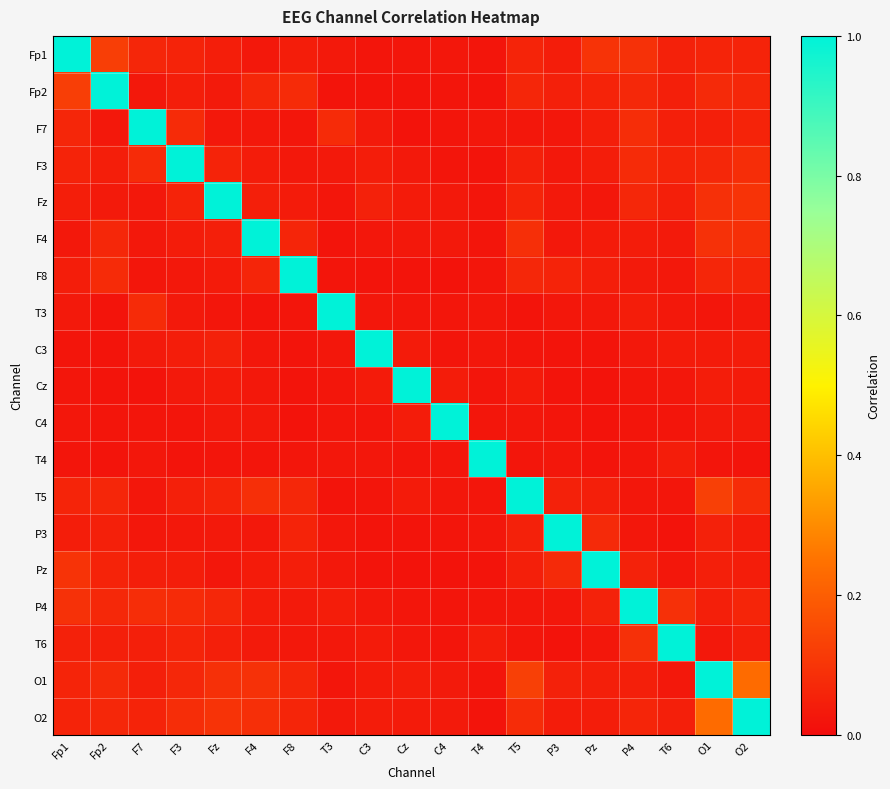

Which series has the largest total across all categories?

O1